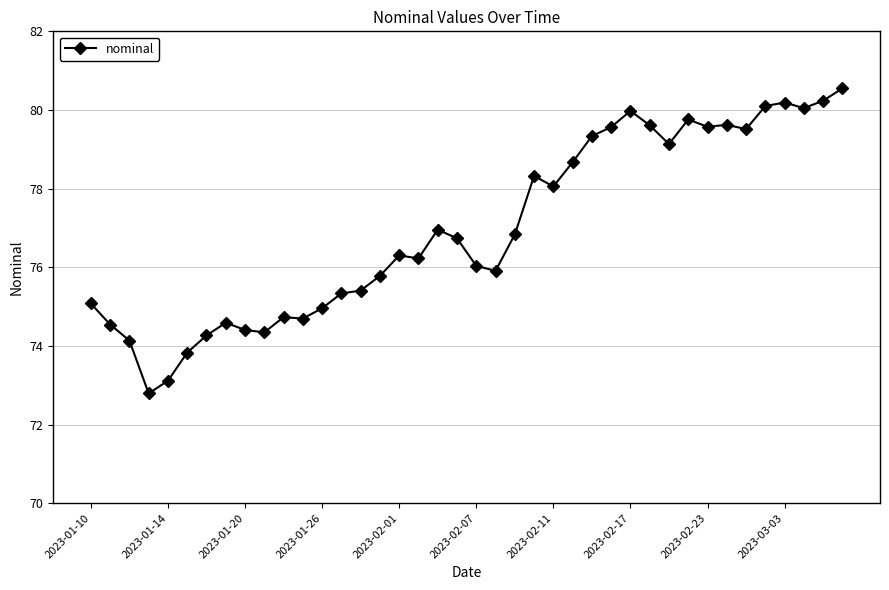

What is the greatest value displayed?

80.5